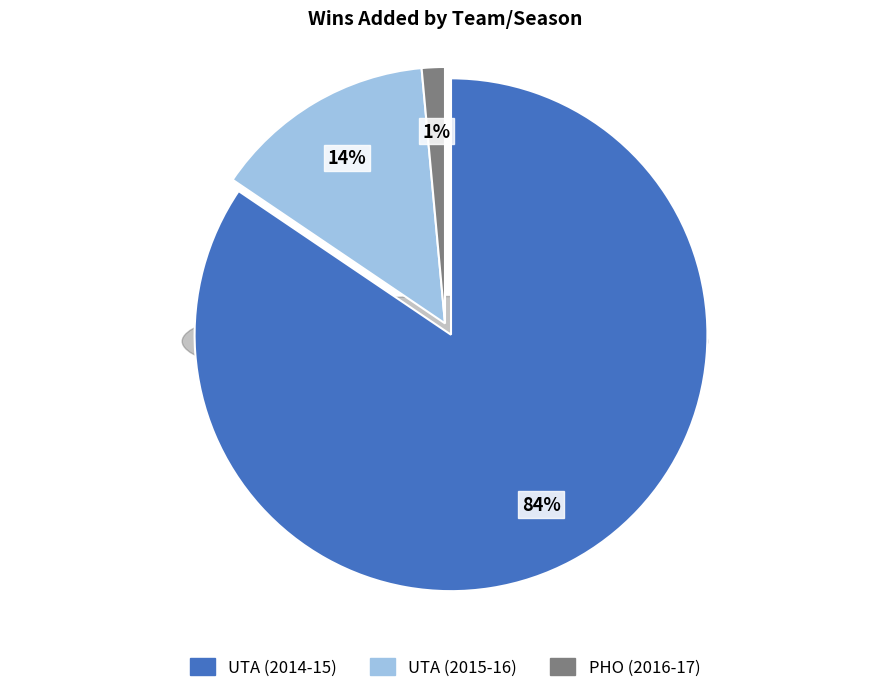

Which slice is the largest?

UTA (2014-15)